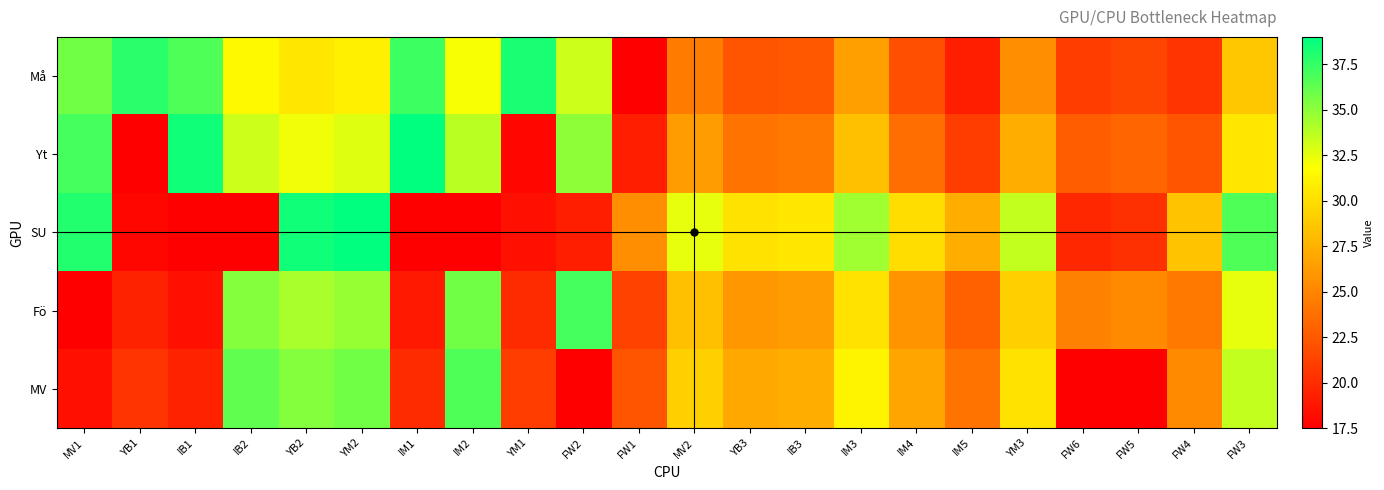

Which has a higher value, YM1 or IM2?

YM1